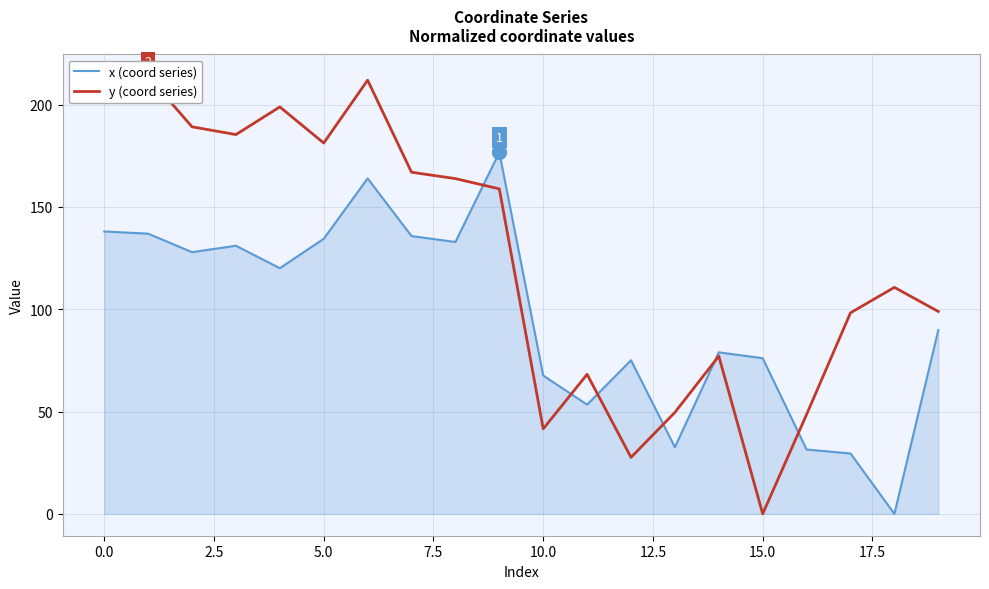

What is the approximate value of x (coord series) at 12?

75.0